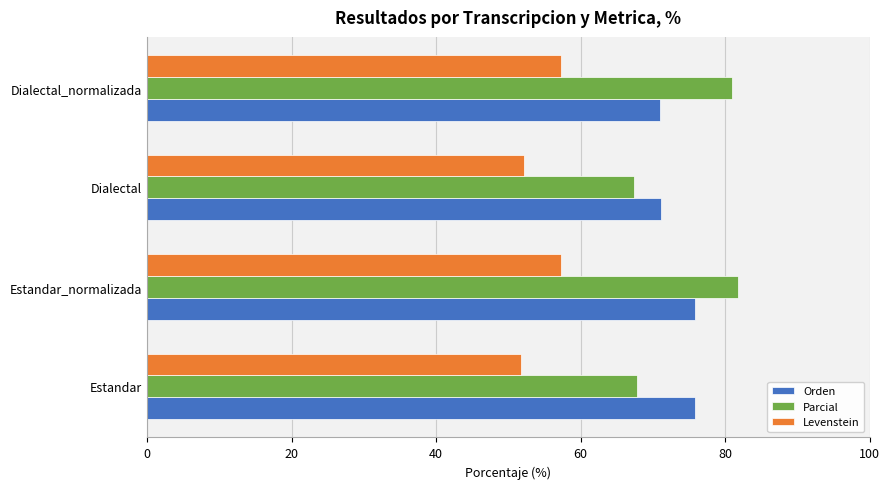

What is the smallest value displayed?

51.7